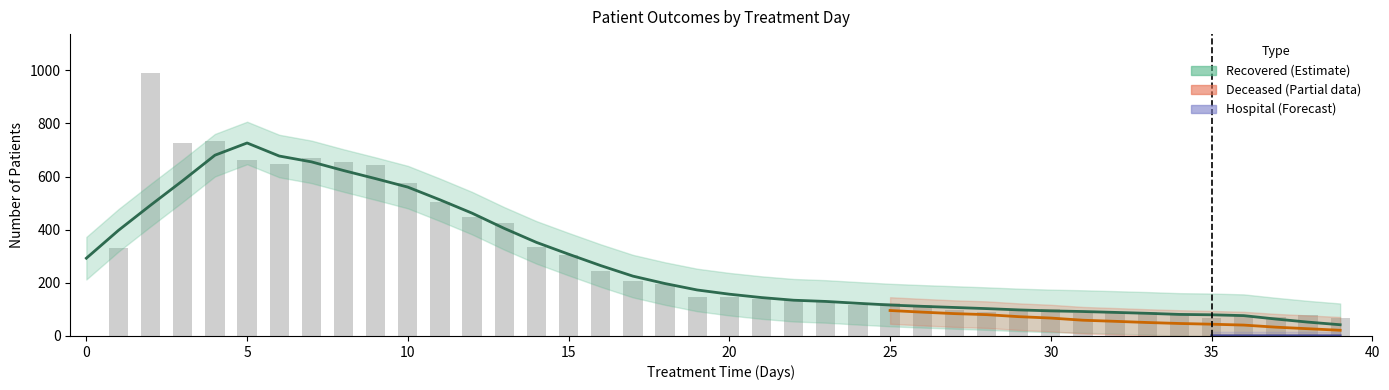

What is the greatest value displayed?

988